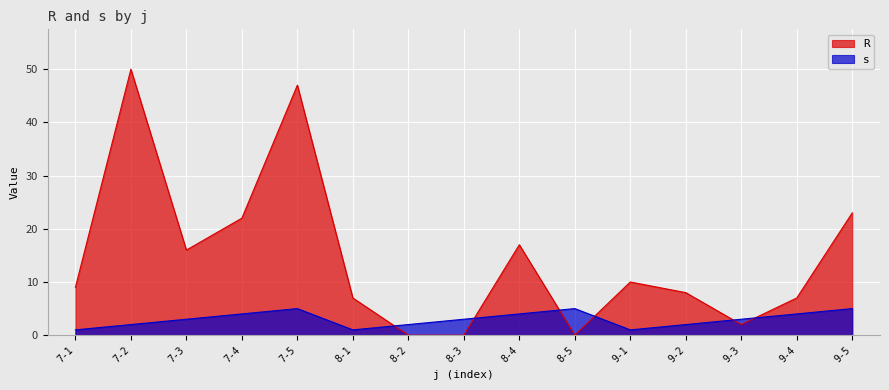

What is the sum of all R values?

218